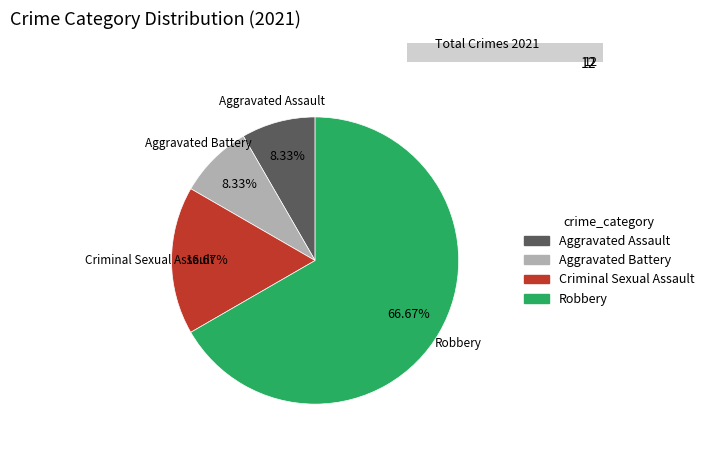

What is the ratio of the value at Criminal Sexual Assault to the value at Robbery?

0.2